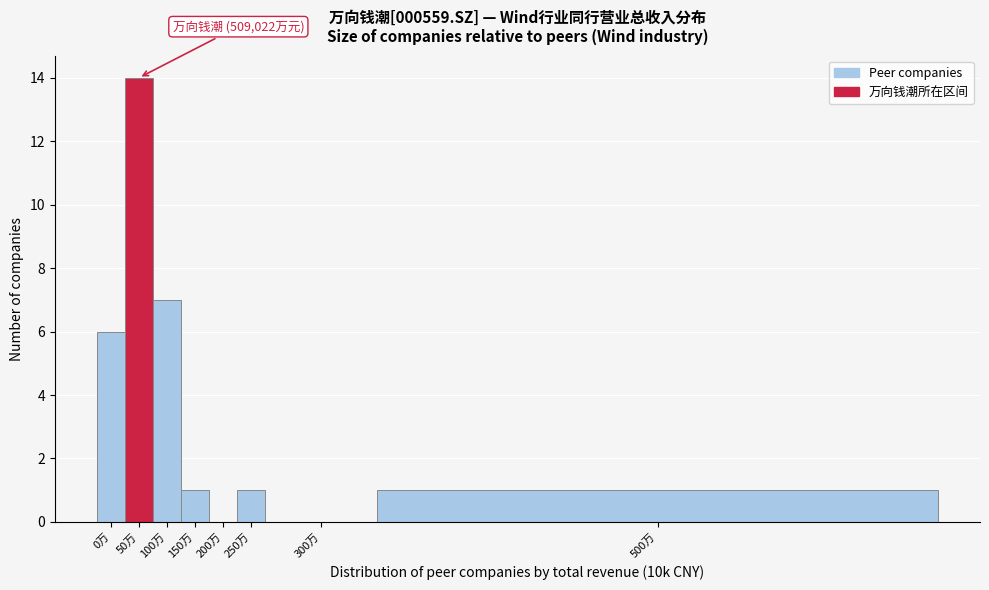

Reading left to right, what are all the values shown in this chart?

0万=6	50万=14	100万=7	150万=1	200万=0	250万=1	300万=0	500万=1